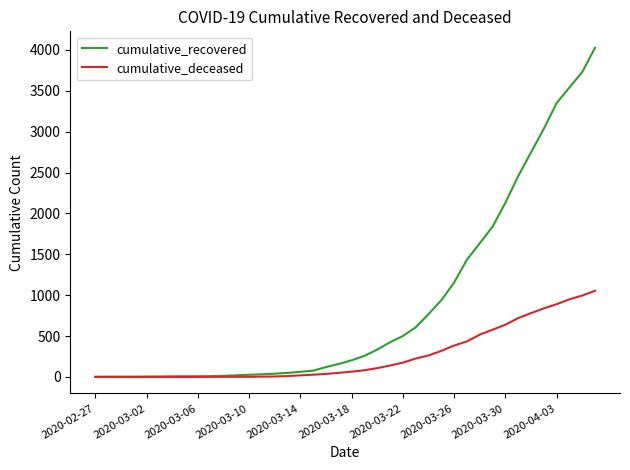

Which series has the largest range (max minus min)?

cumulative_recovered